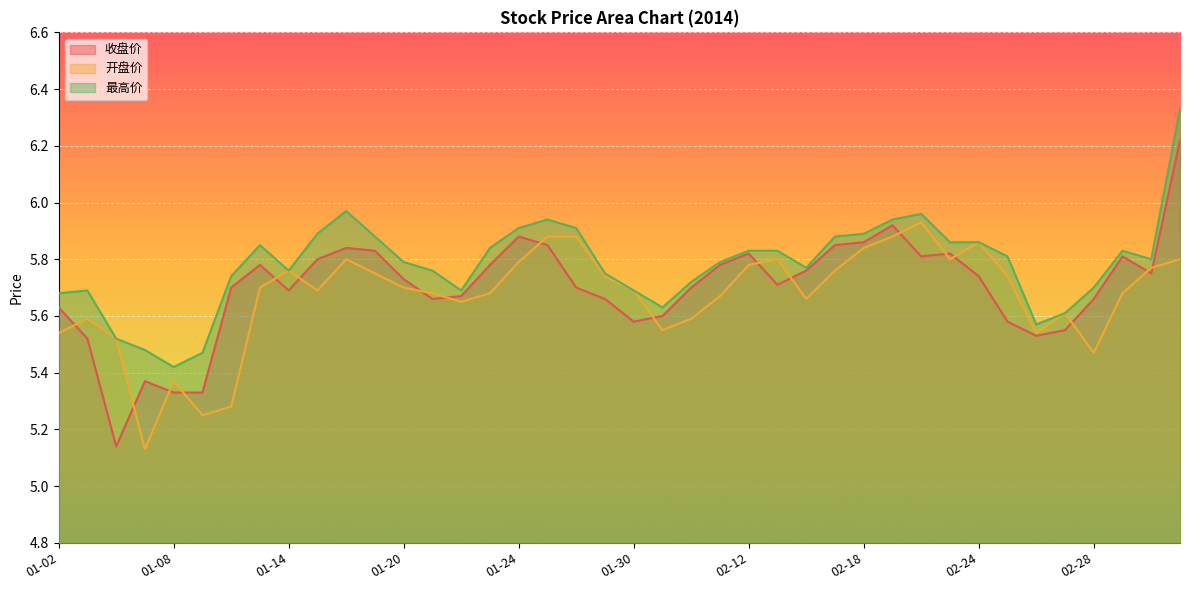

Which series has the widest spread of values?

收盘价